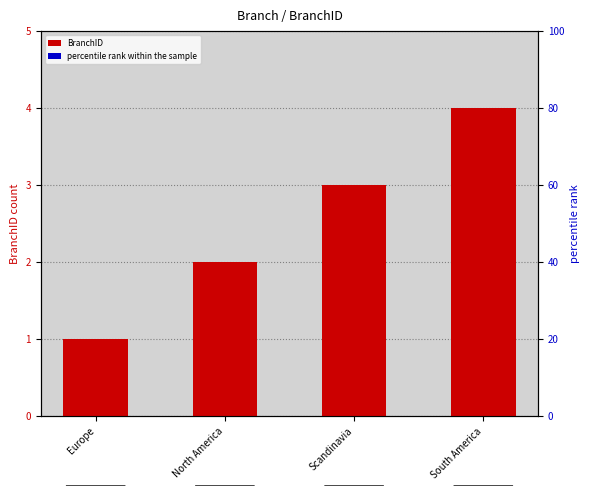

Which has a higher value, North America or Scandinavia?

Scandinavia